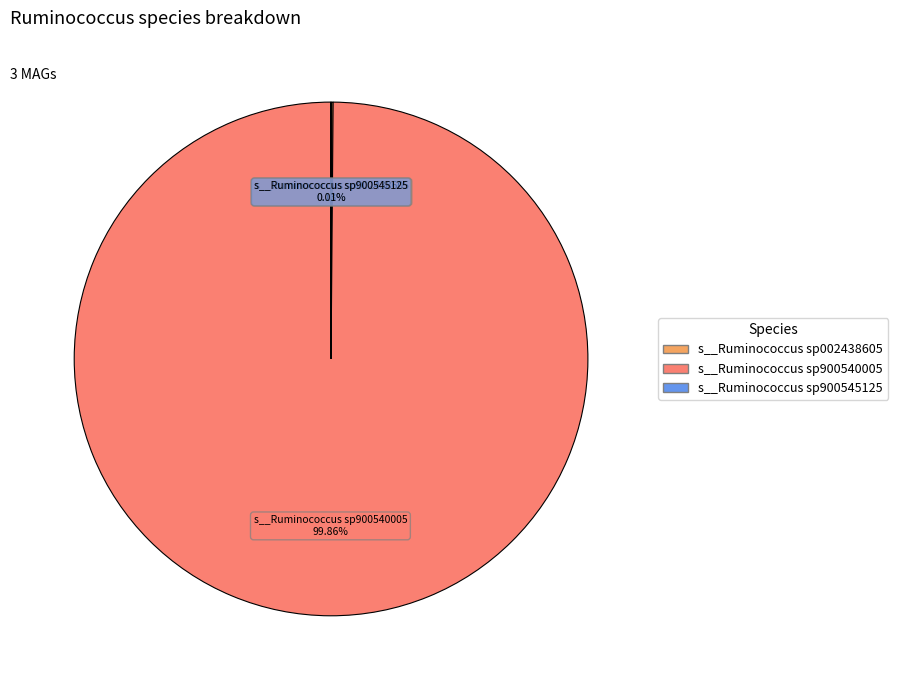

To the nearest percent, what is the average slice percentage?

33%